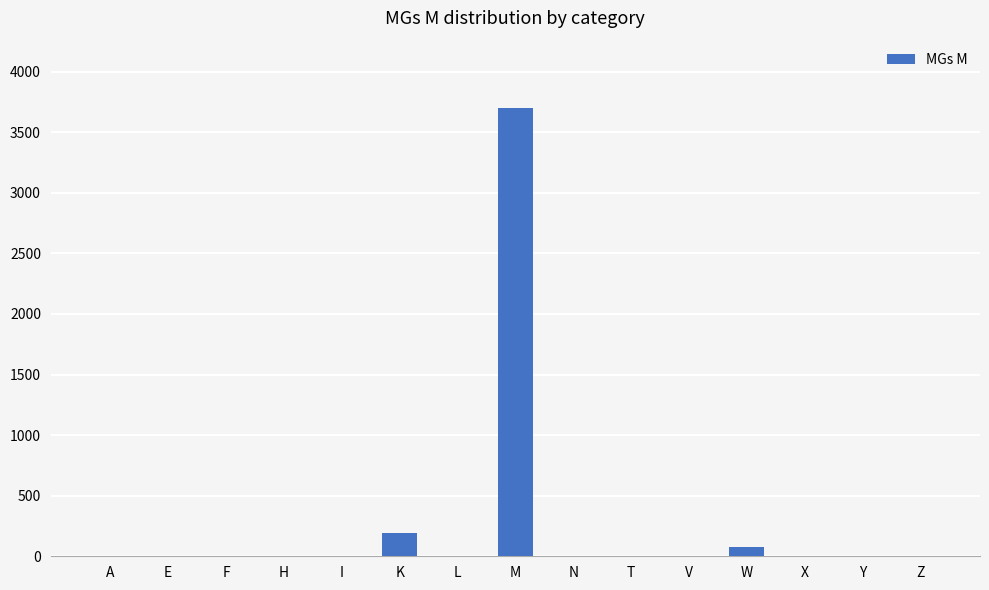

Is it true that the value at Y is -2354?

False